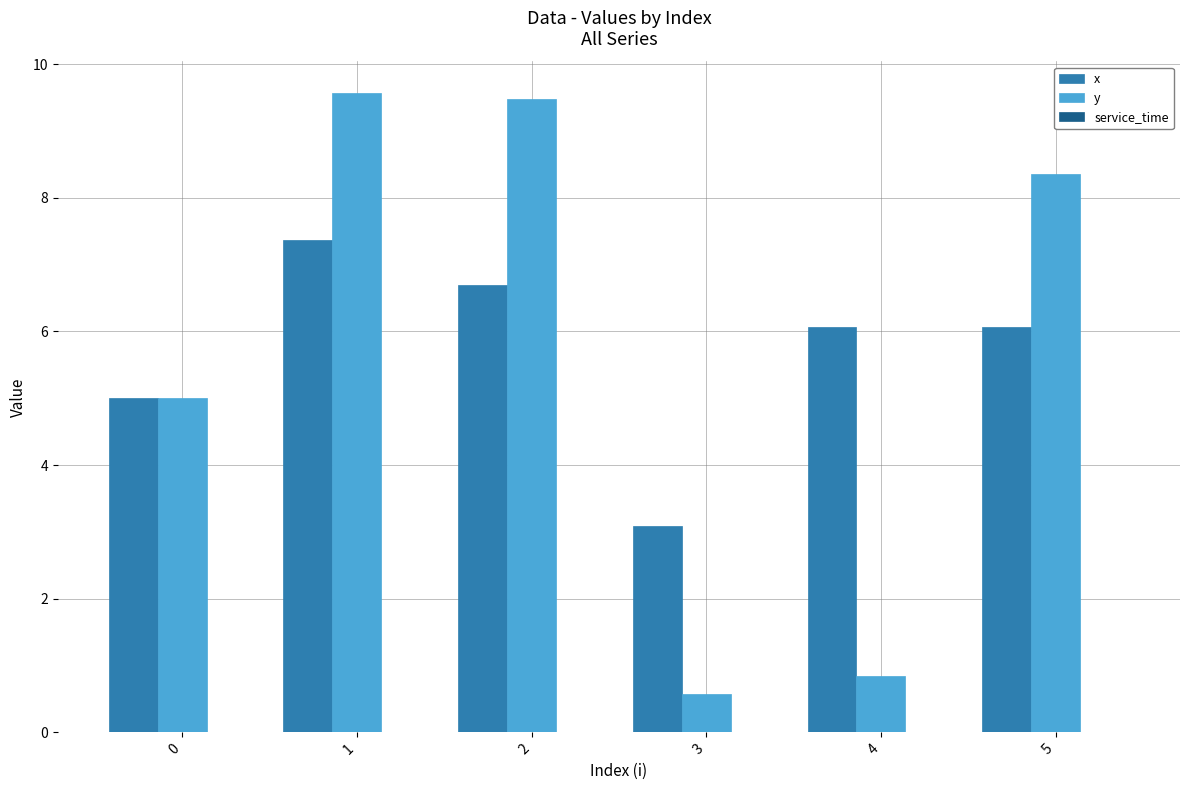

Does the chart contain stacked bars?

No